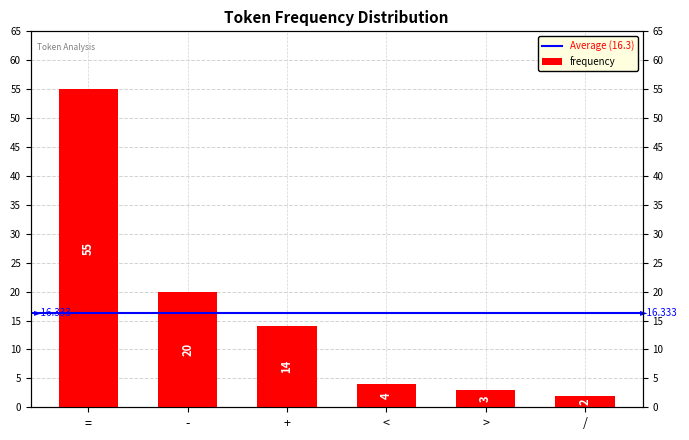

What is the difference between the maximum and minimum values?

53